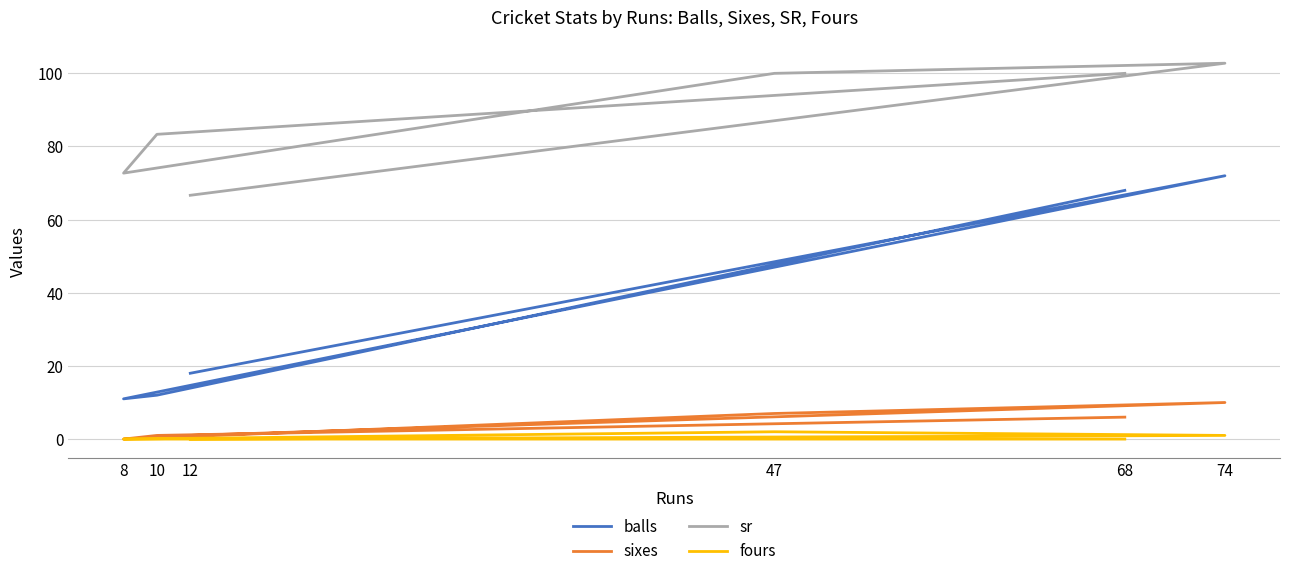

At which label is sr closest to 84?

10